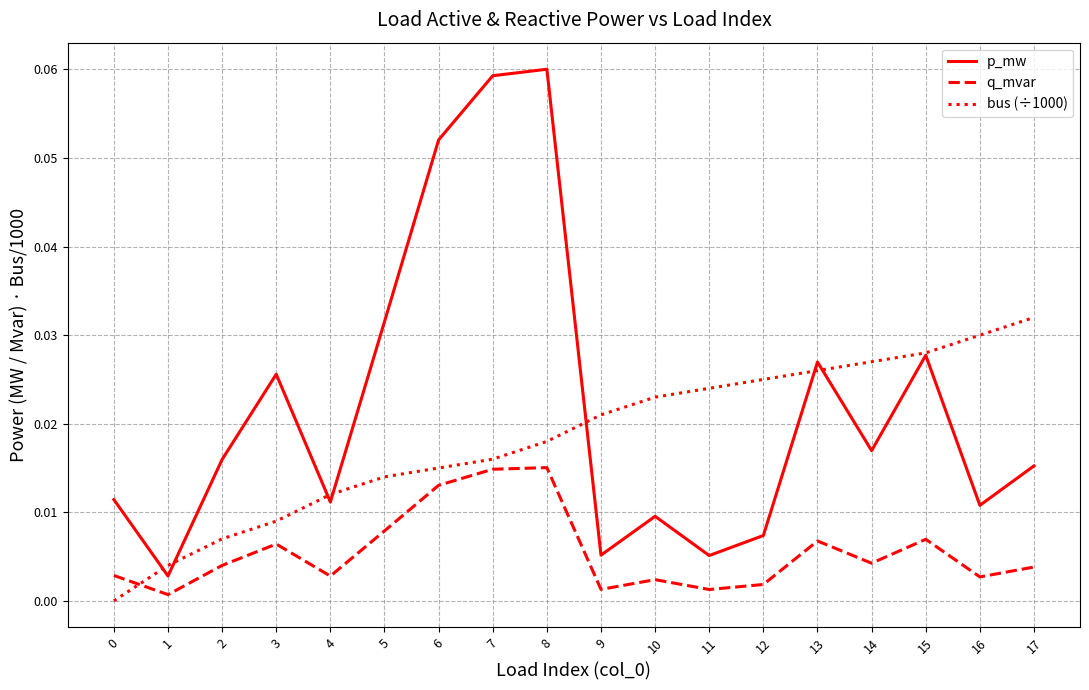

The value of bus (÷1000) at 0 is 0.0. True or false?

True